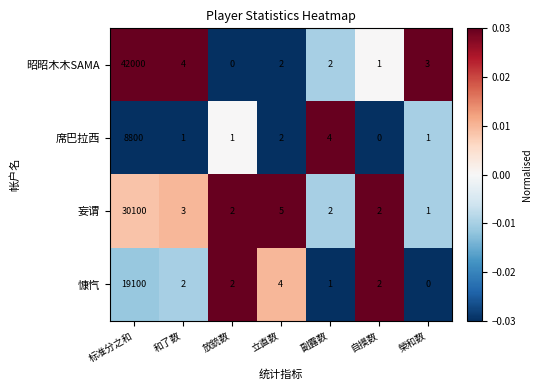

True or false: 慷忾 has a value of 13311 at 标准分之和.

False